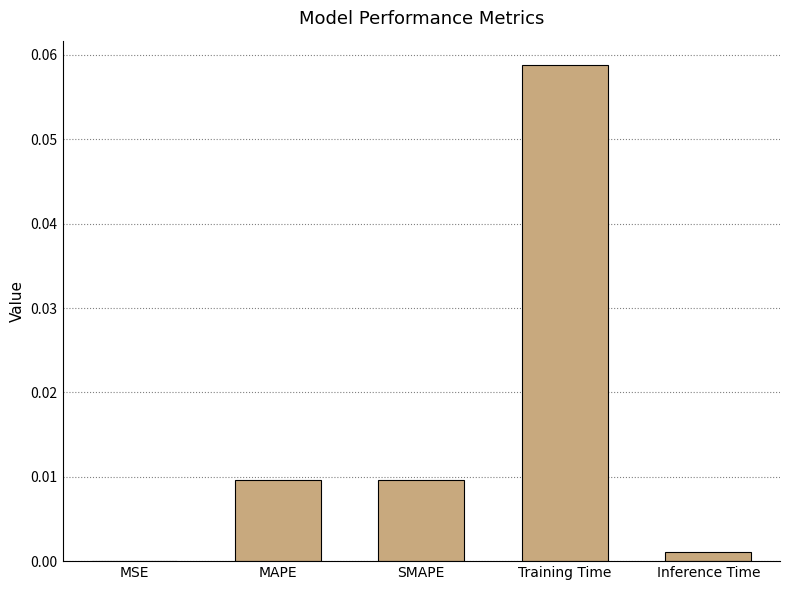

The value at MAPE is 0.0. True or false?

True